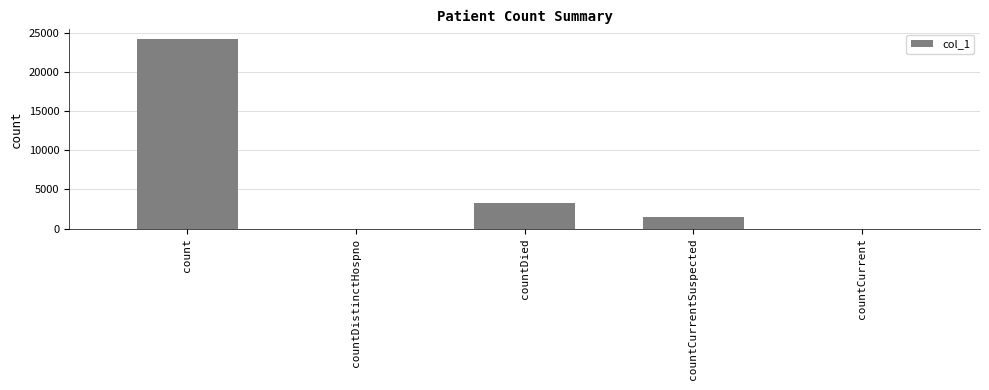

Reading left to right, list all the values displayed in this chart.

count=24236	countDistinctHospno=0	countDied=3258	countCurrentSuspected=1511	countCurrent=0